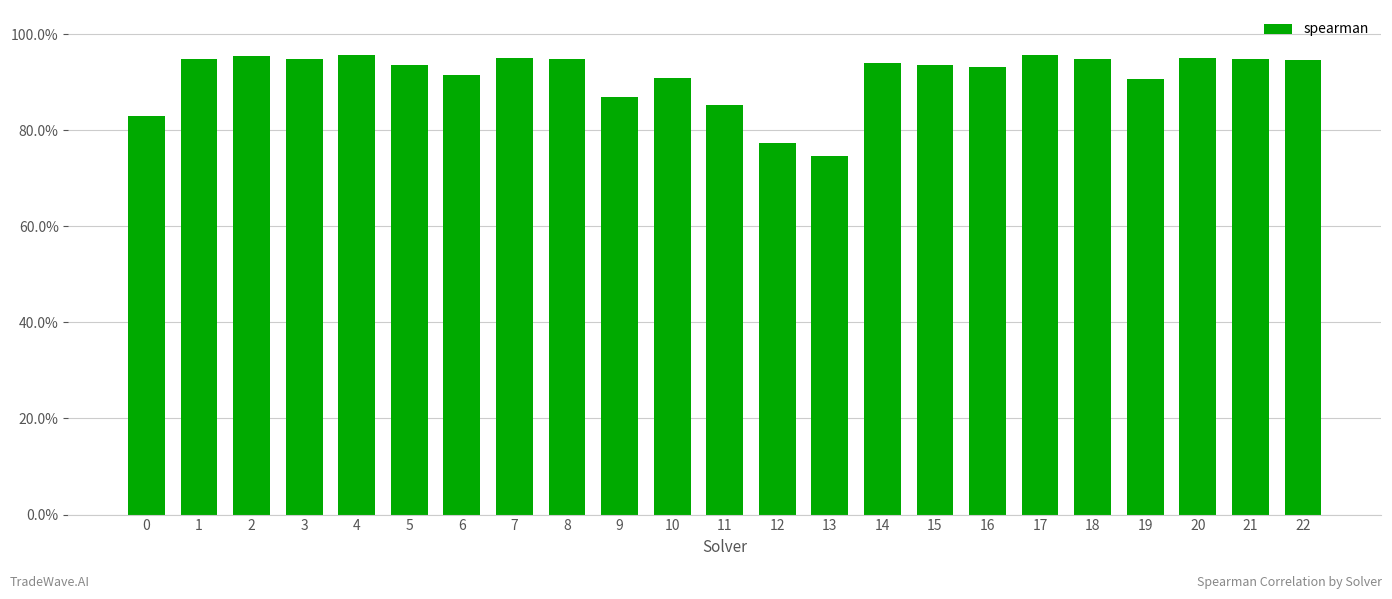

What value does the data have at 18?

0.9